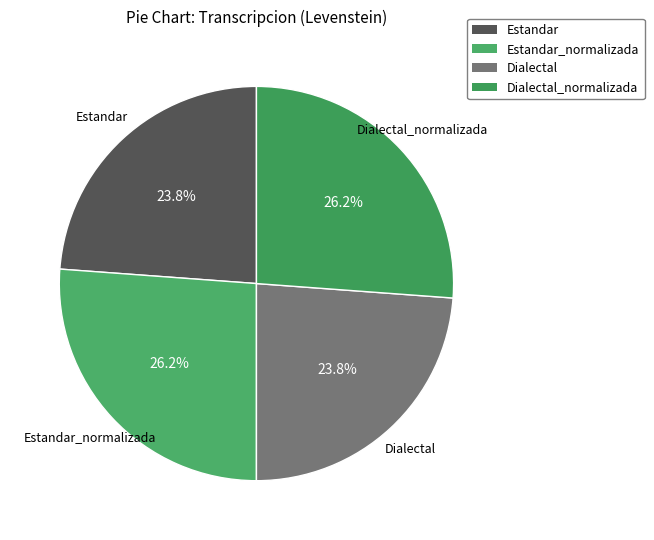

Is it true that Dialectal_normalizada is 21% of the pie?

False